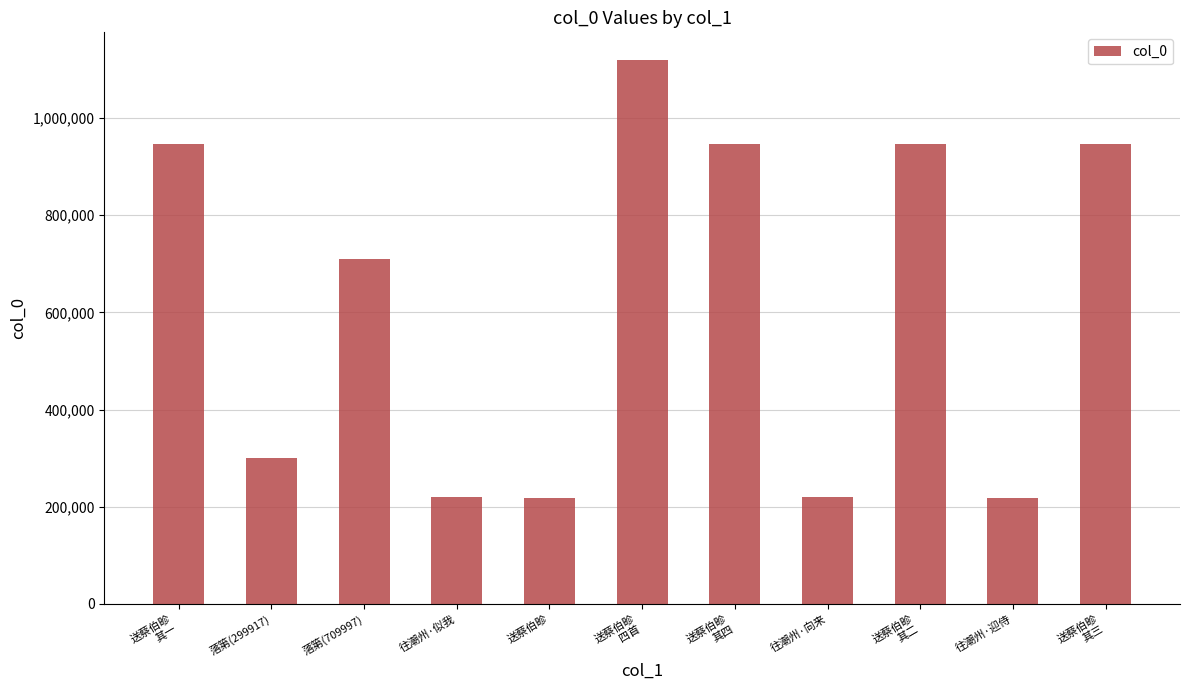

The chart shows a value of 79660 at 送蔡伯畛. True or false?

False